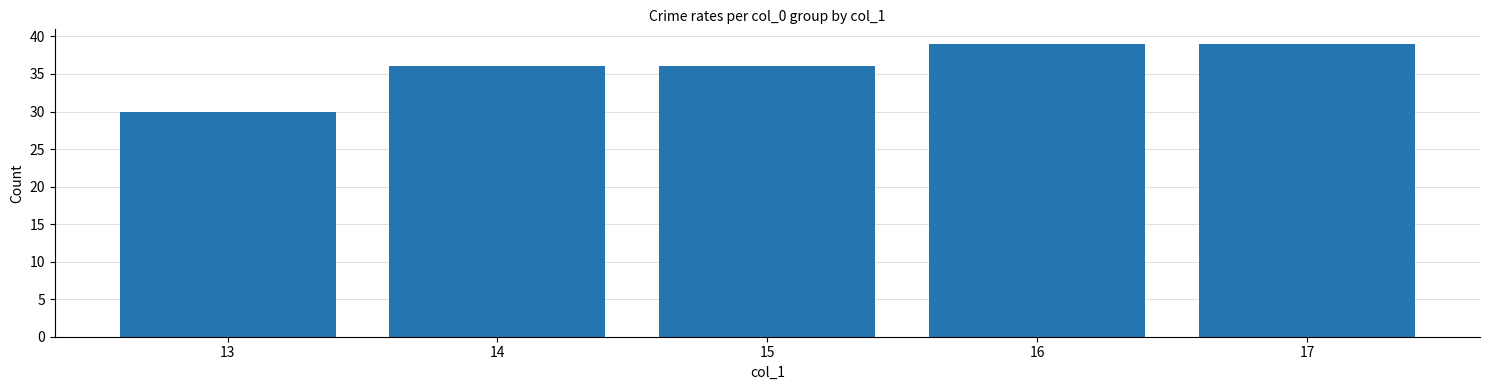

What is the ratio of the value at 16 to the value at 17?

1.0